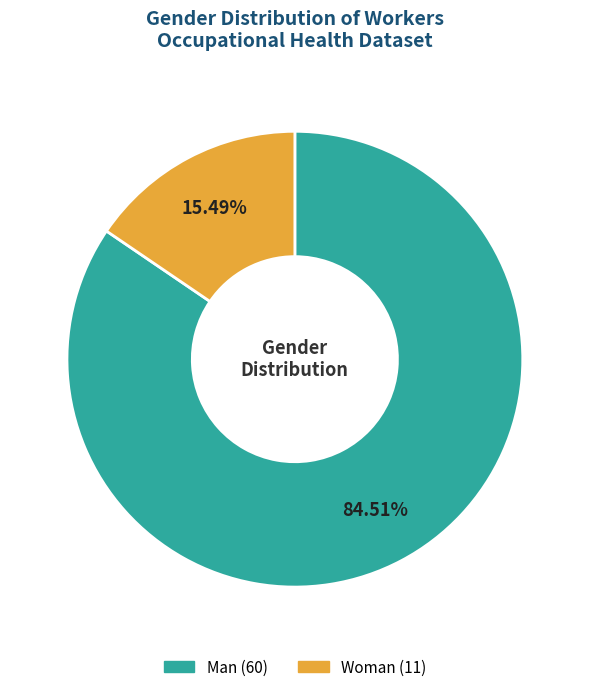

Is there any slice that represents more than half of the pie?

Yes